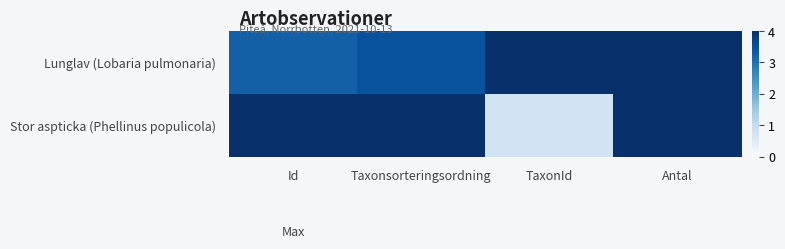

Reading right to left, transcribe all the data shown in this chart.

Lunglav (Lobaria pulmonaria): Antal=4.0	TaxonId=4.0	Taxonsorteringsordning=3.5	Id=3.3
Stor aspticka (Phellinus populicola): Antal=4.0	TaxonId=0.7	Taxonsorteringsordning=4.0	Id=4.0